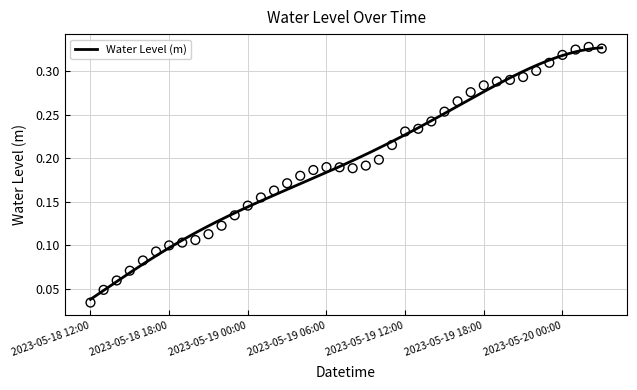

Which has a higher value, 2023-05-18 20:00 or 2023-05-19 05:00?

2023-05-19 05:00